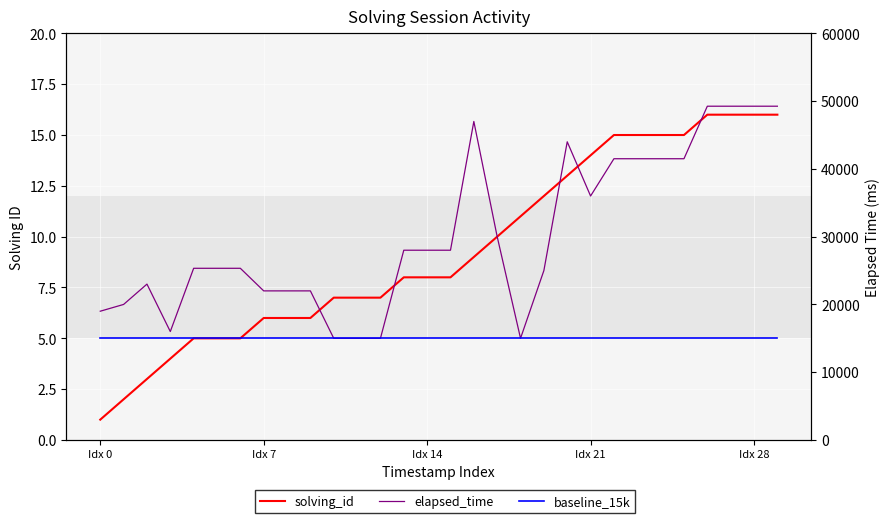

Rank the categories by baseline_15k value from lowest to highest.

Idx 0, Idx 7, Idx 14, Idx 21, Idx 28, 5, 6, 7, 8, 9, 10, 11, 12, 13, 14, 15, 16, 17, 18, 19, 20, 21, 22, 23, 24, 25, 26, 27, 28, 29